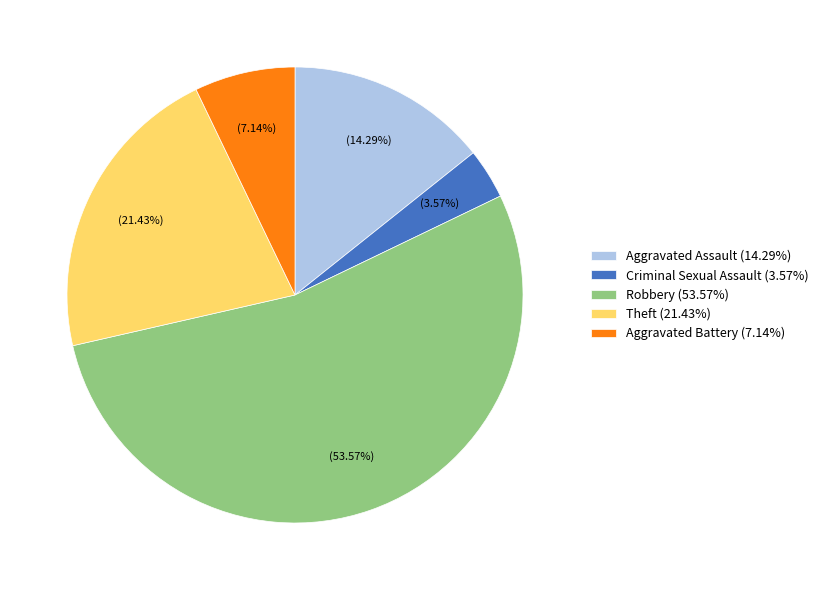

Which has a higher value, Aggravated Battery or Aggravated Assault?

Aggravated Assault